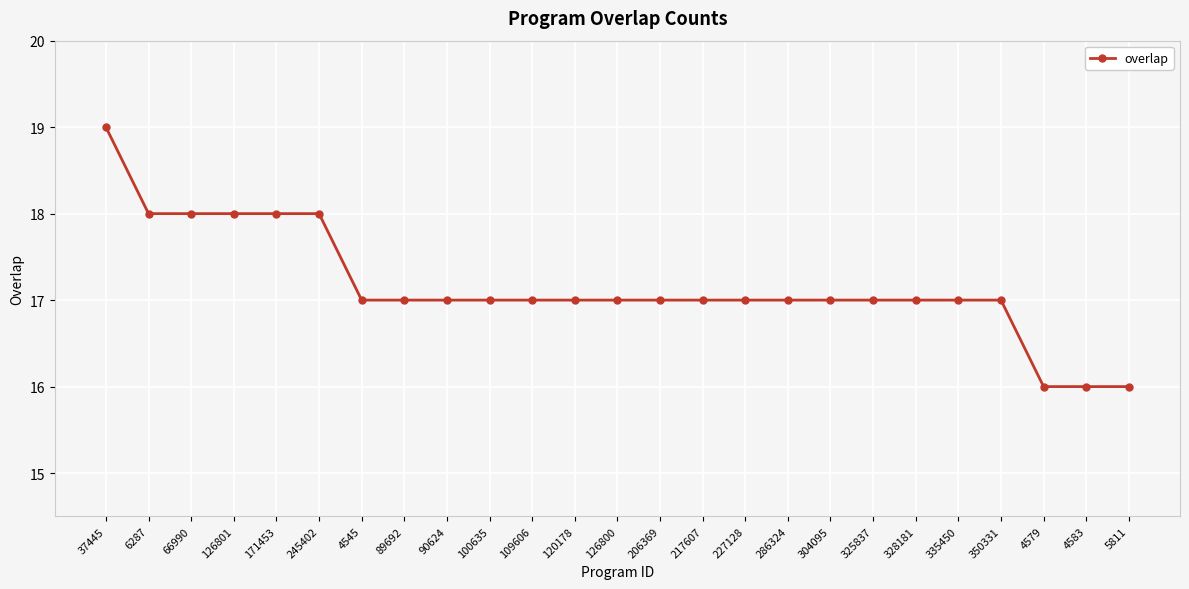

At which category does the chart reach its peak across all series?

37445